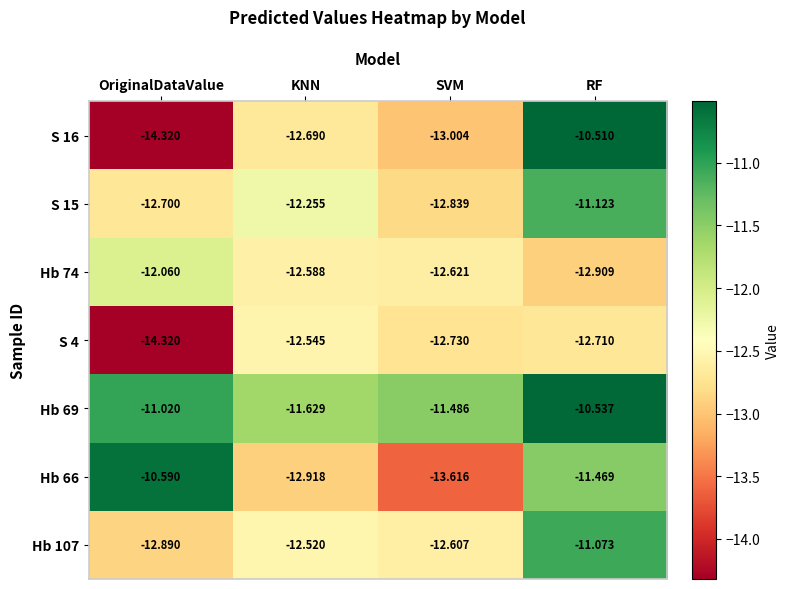

Between KNN and OriginalDataValue, which is larger?

KNN